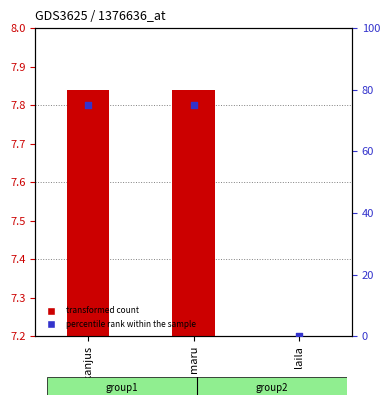

Is the value of transformed count at kanjus greater than the value of percentile rank within the sample at maru?

No